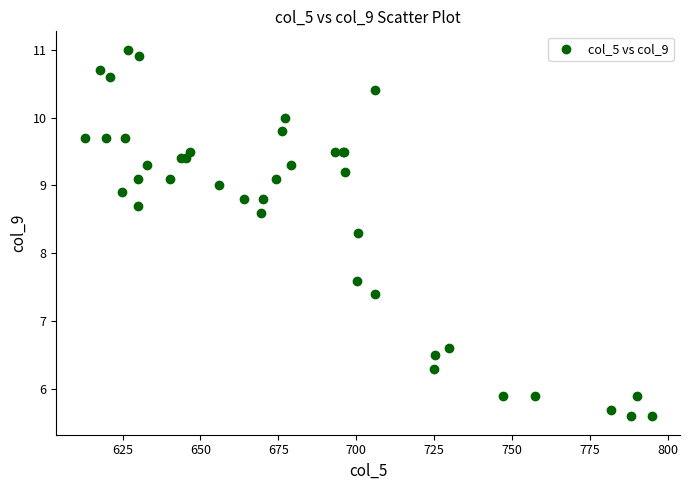

What Y value in the scatter plot is closest to 8?

8.3